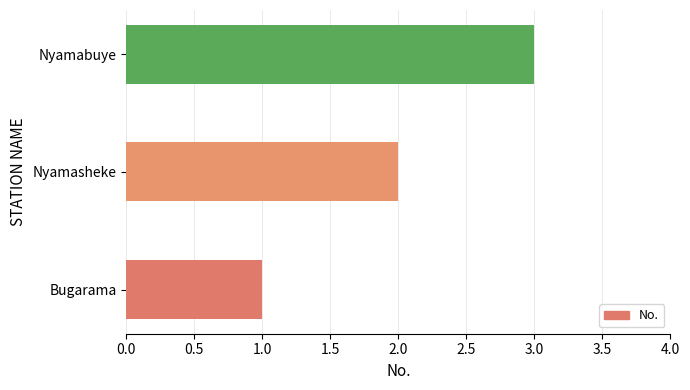

Does the chart contain any negative values?

No